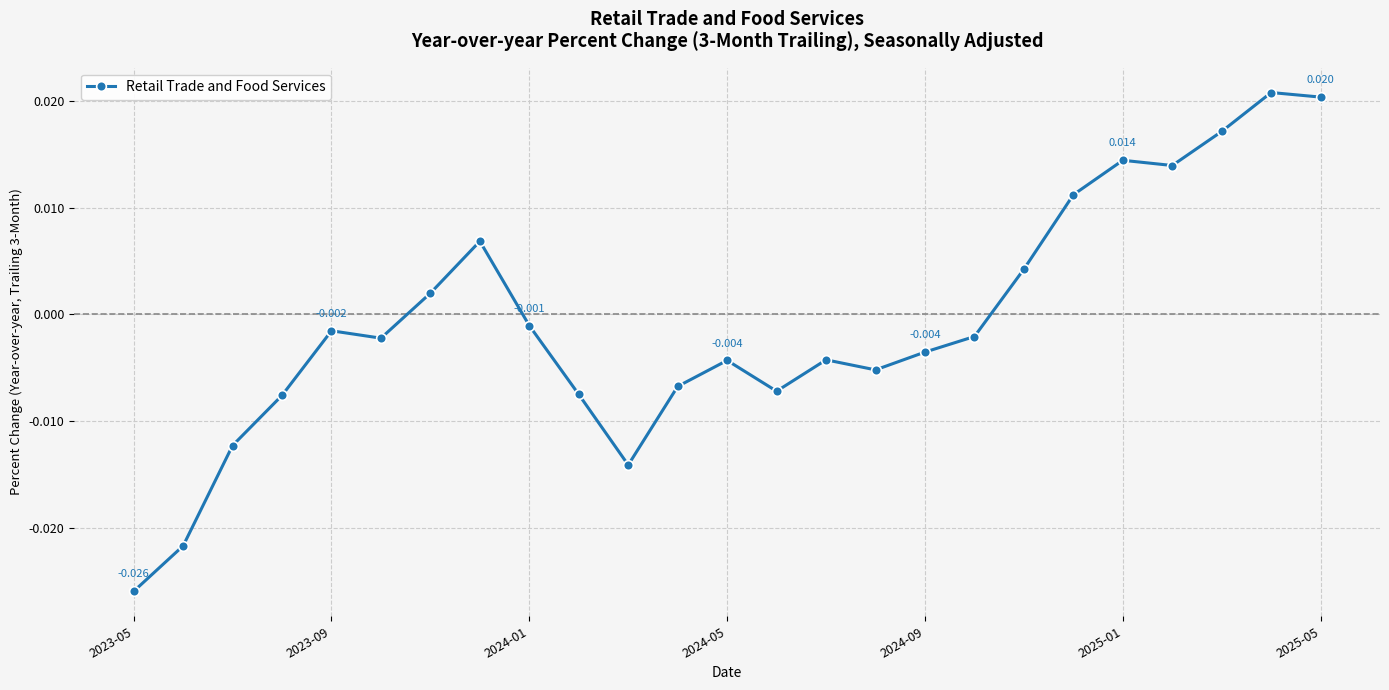

How many values are above zero?

9